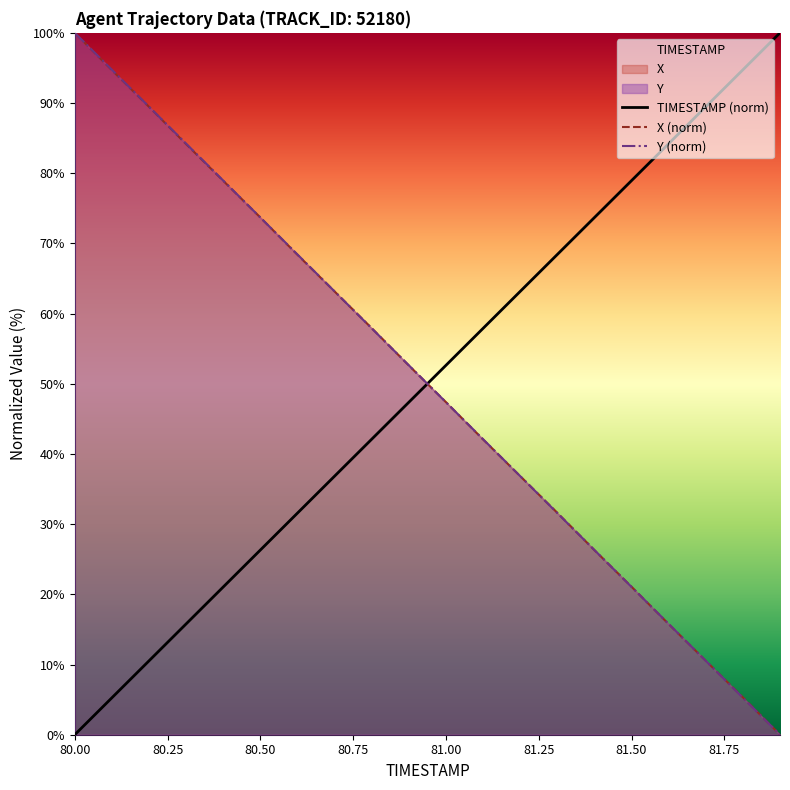

Is the value of X (norm) at 81.00 greater than the value of TIMESTAMP (norm) at 81.00?

No